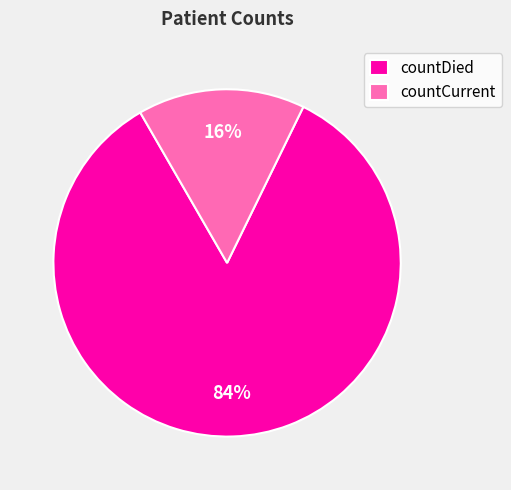

Do countDied and countCurrent together represent more than half of the pie?

Yes